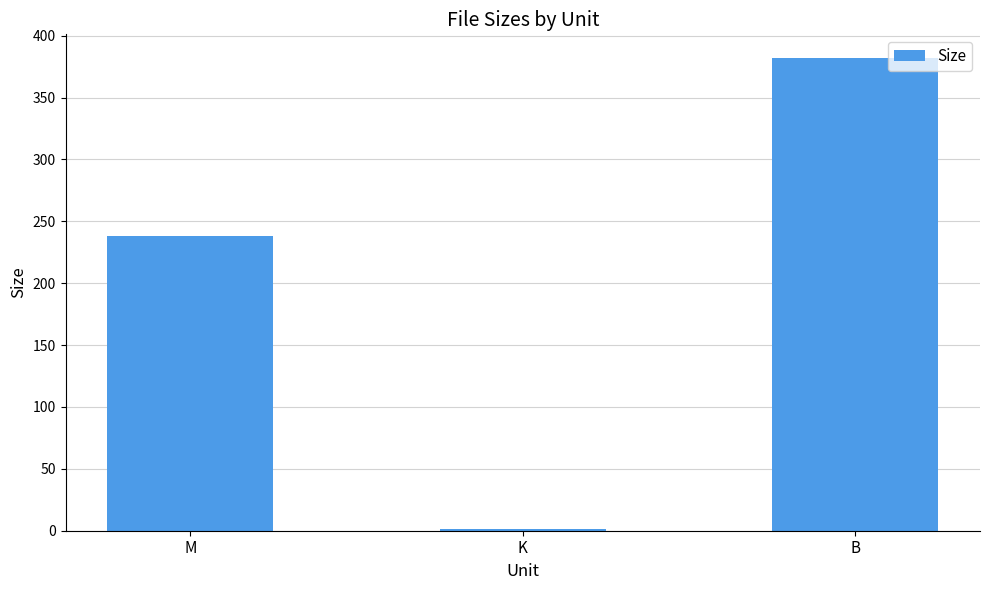

What is the sum of all values?

621.2